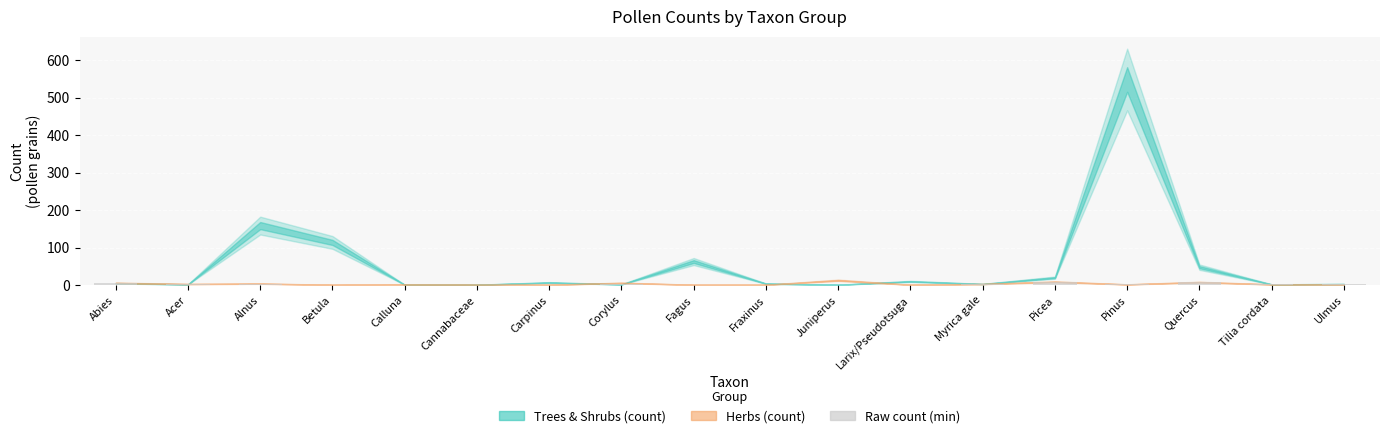

What is the sum of all values?

47